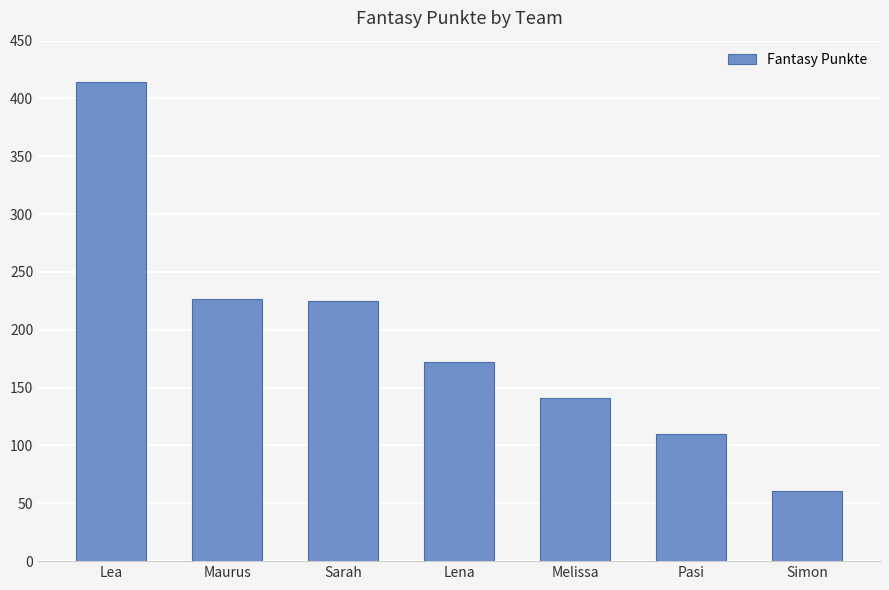

What value does the data have at Lena, to the nearest 50?

150